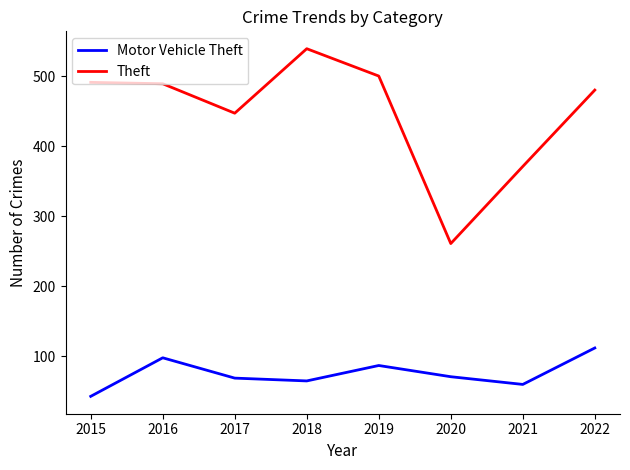

At 2018, list the series in order from smallest to largest.

Motor Vehicle Theft, Theft